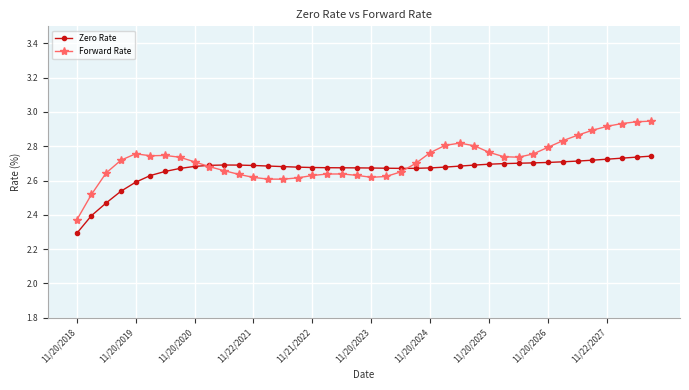

What is the sum of all Forward Rate values?

108.8